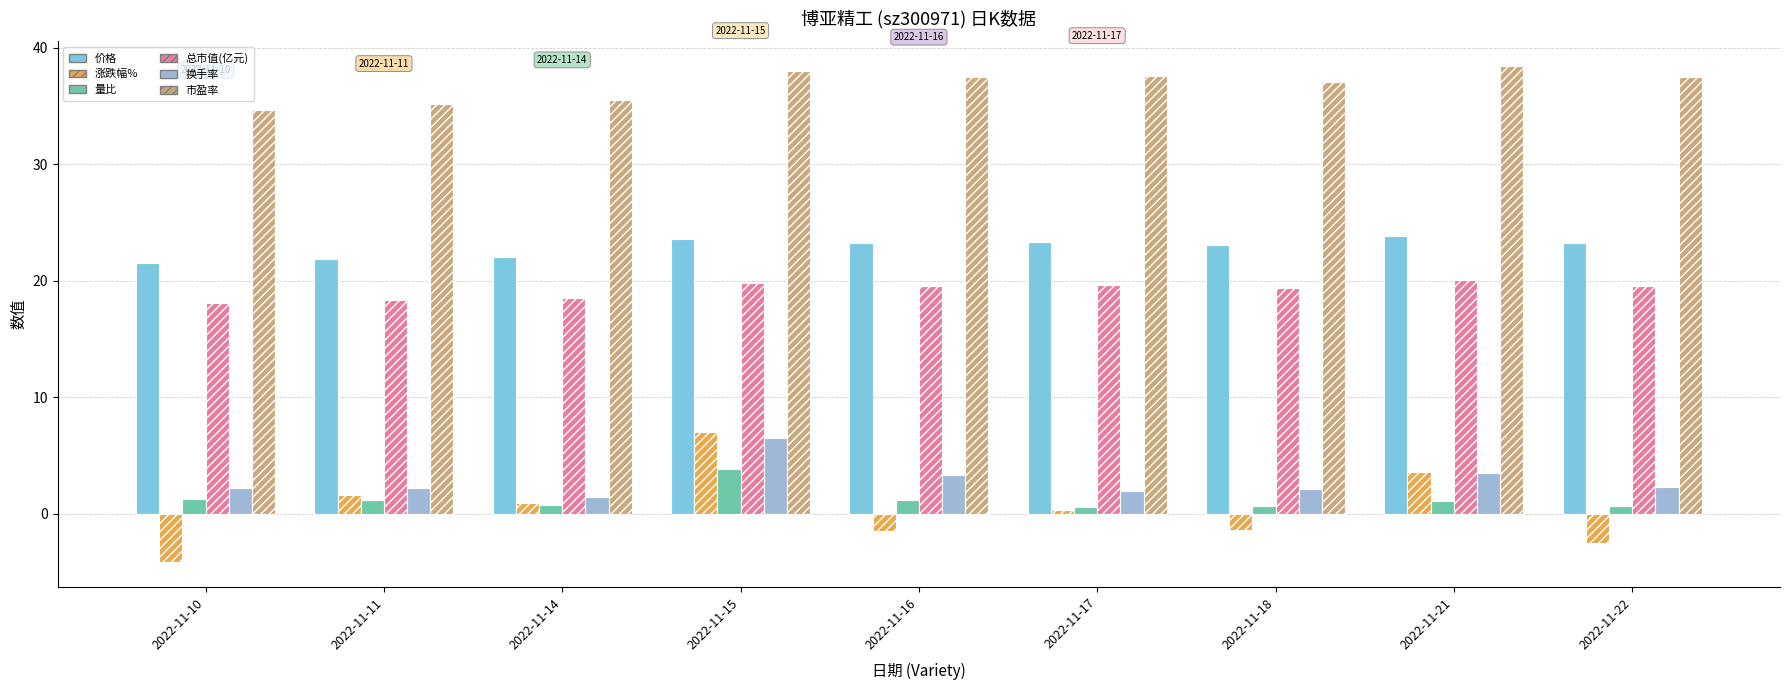

At how many categories does at least one series exceed 28?

9